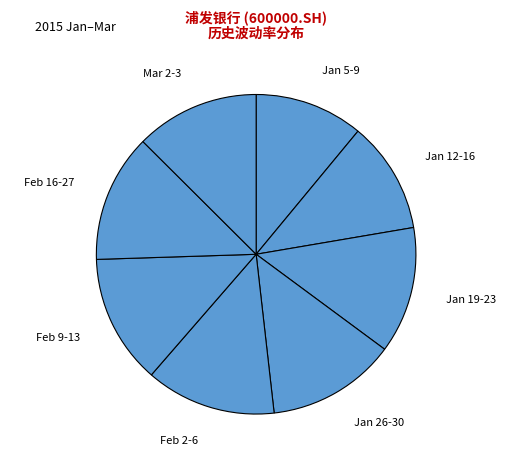

Do Feb 16-27 and Feb 9-13 together represent more than half of the pie?

No